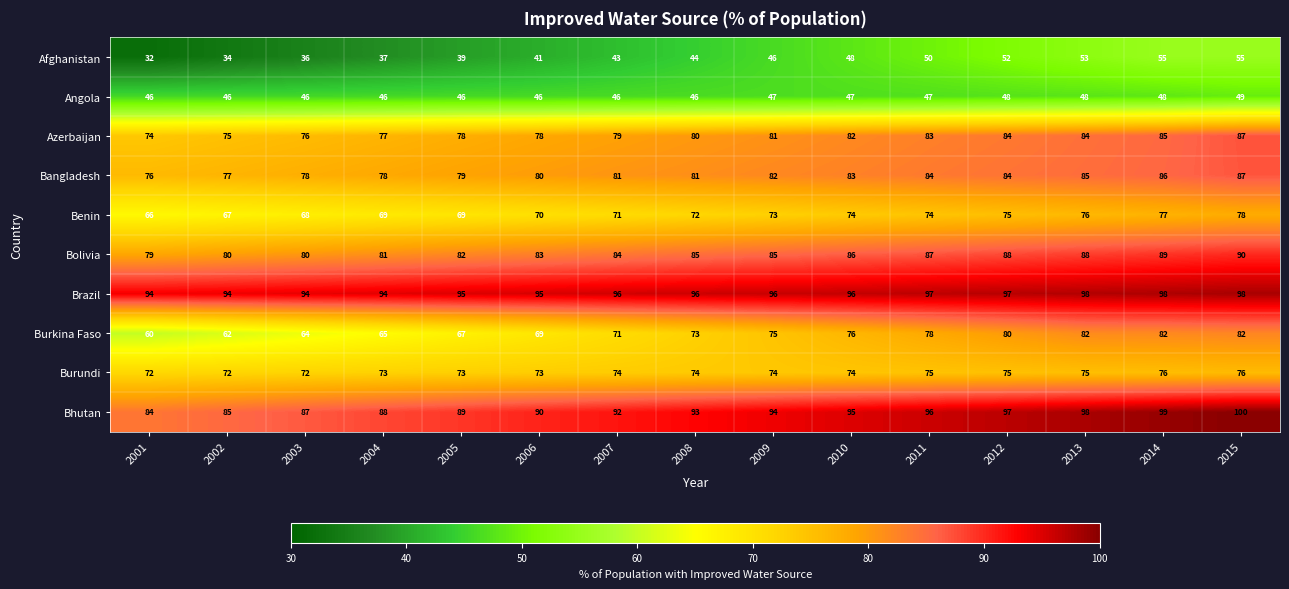

The value of Brazil at 2014 is 98. True or false?

True